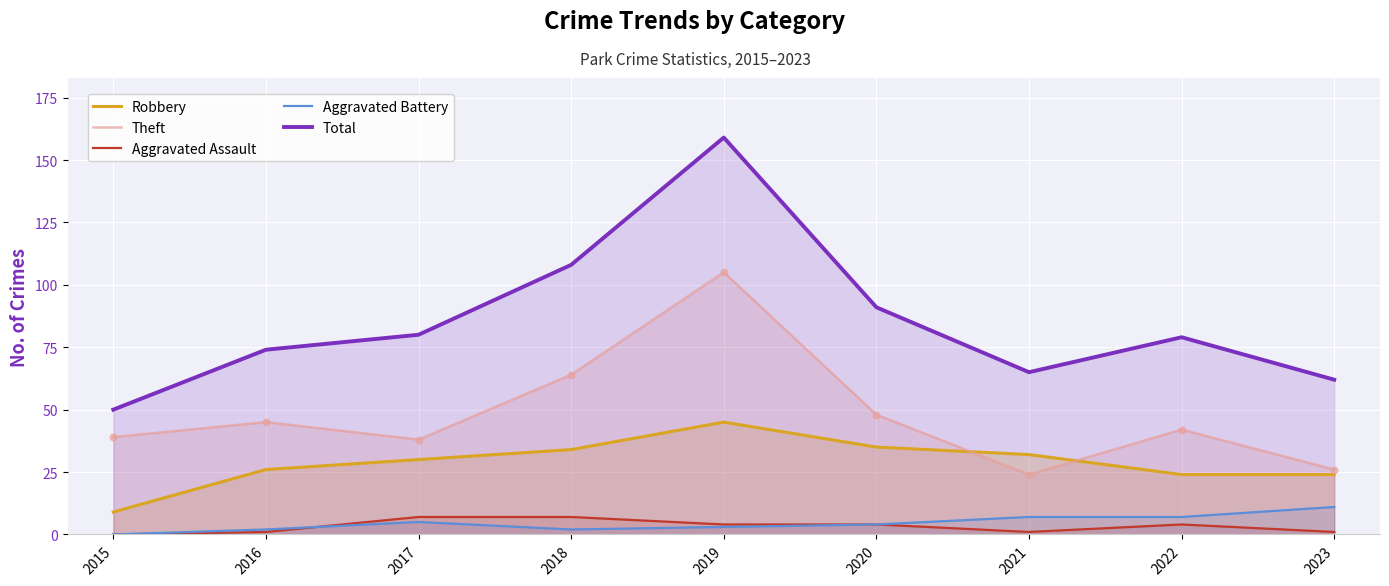

Which series contains the highest Y value?

Total